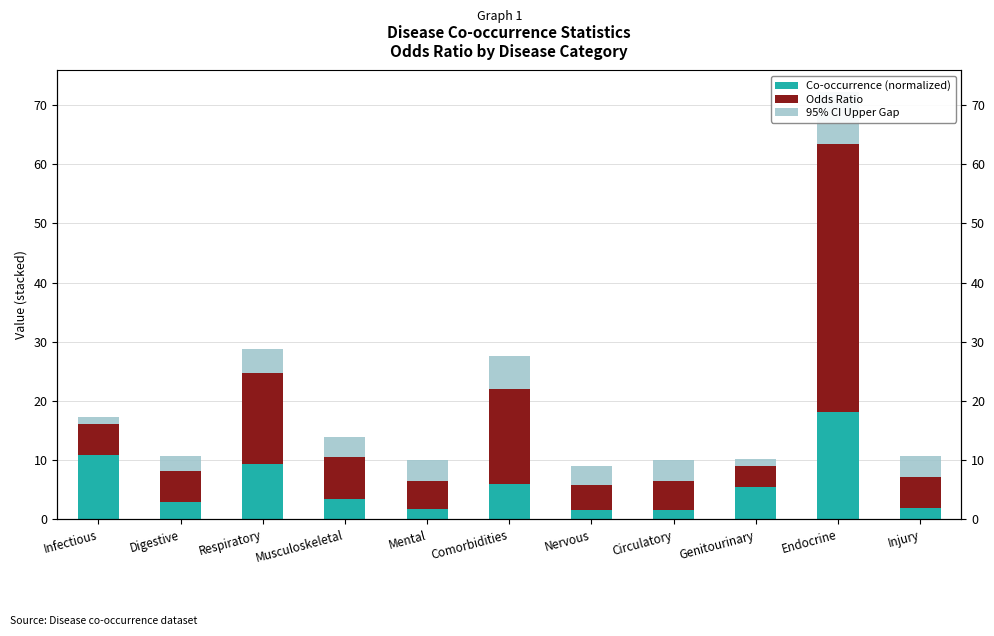

At which label does Co-occurrence (normalized) first exceed 3?

Infectious